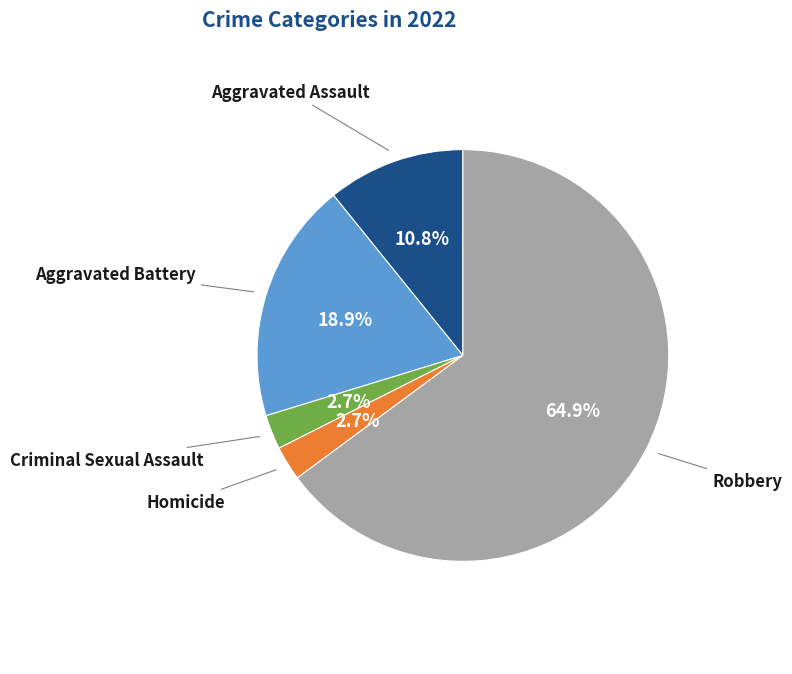

Which slice is the largest?

Robbery